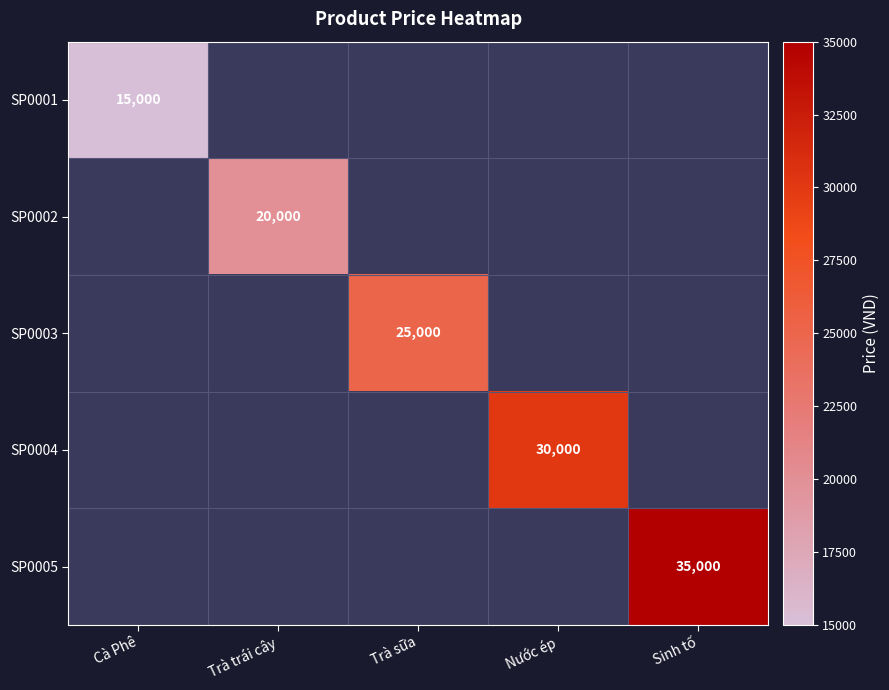

Is it true that SP0002 equals 20000 at Trà trái cây?

True